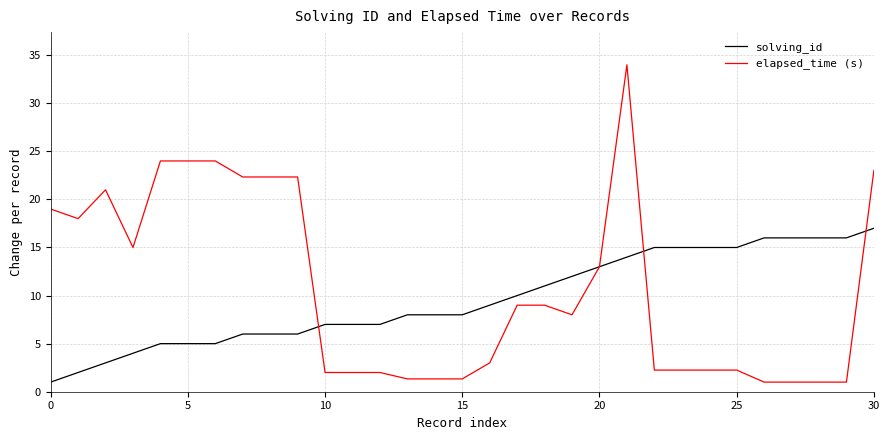

Rank the series by their maximum value, from lowest to highest.

solving_id, elapsed_time (s)